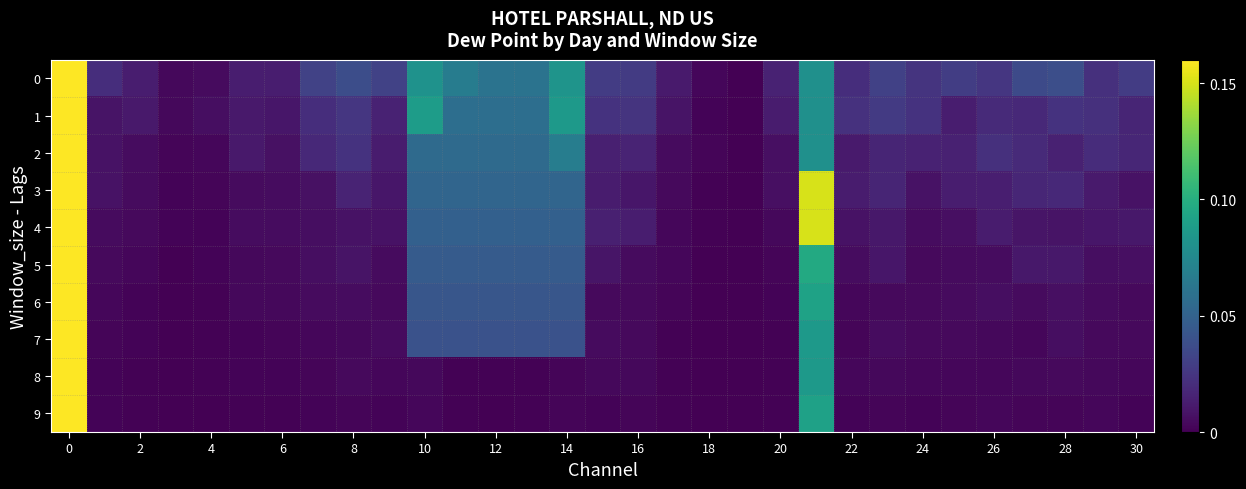

List the series in order of their peak value, lowest first.

0, 1, 2, 3, 4, 5, 6, 7, 8, 9